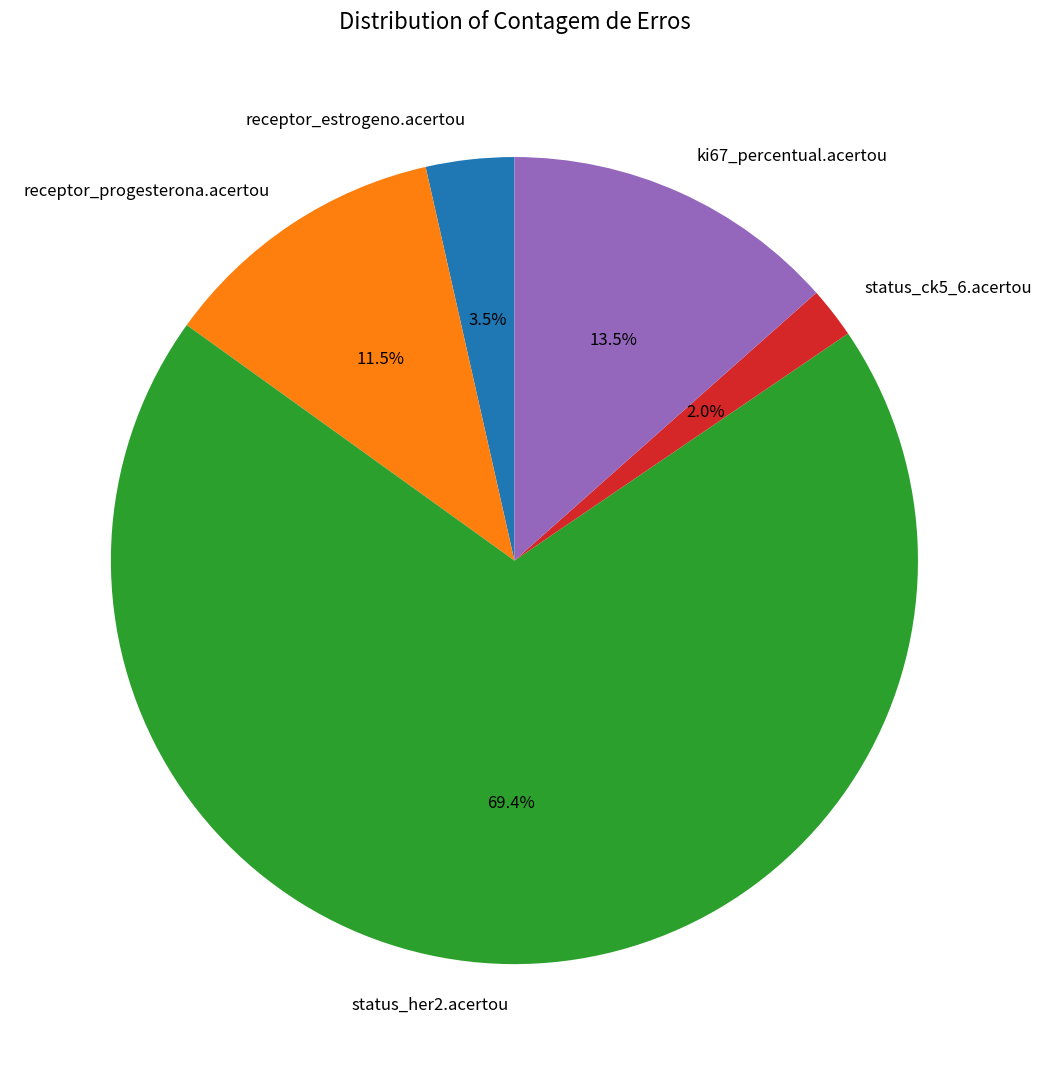

To the nearest percent, what is the combined percentage of receptor_progesterona.acertou and ki67_percentual.acertou?

25%